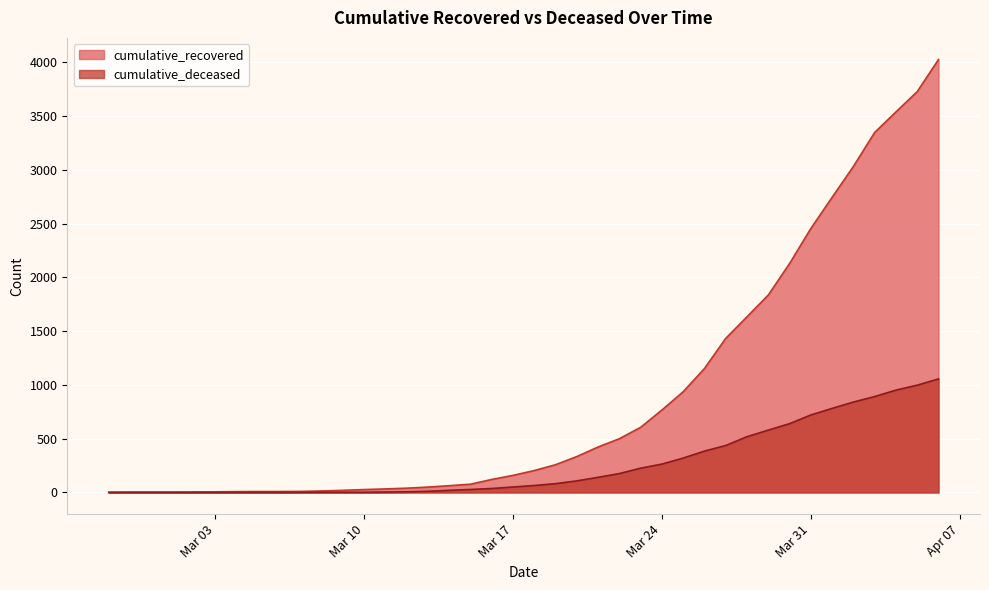

List the series in order of their peak value, highest first.

cumulative_recovered, cumulative_deceased